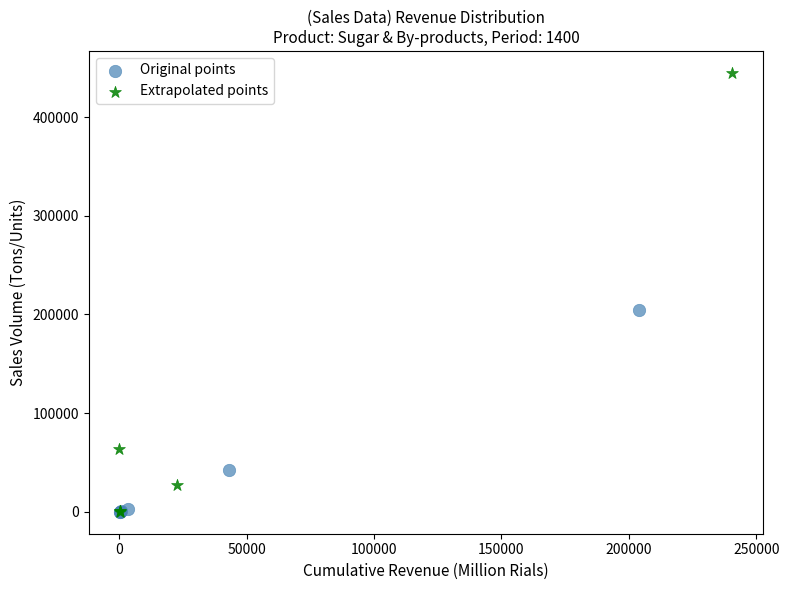

Which series has the largest Y range (max minus min)?

Extrapolated points